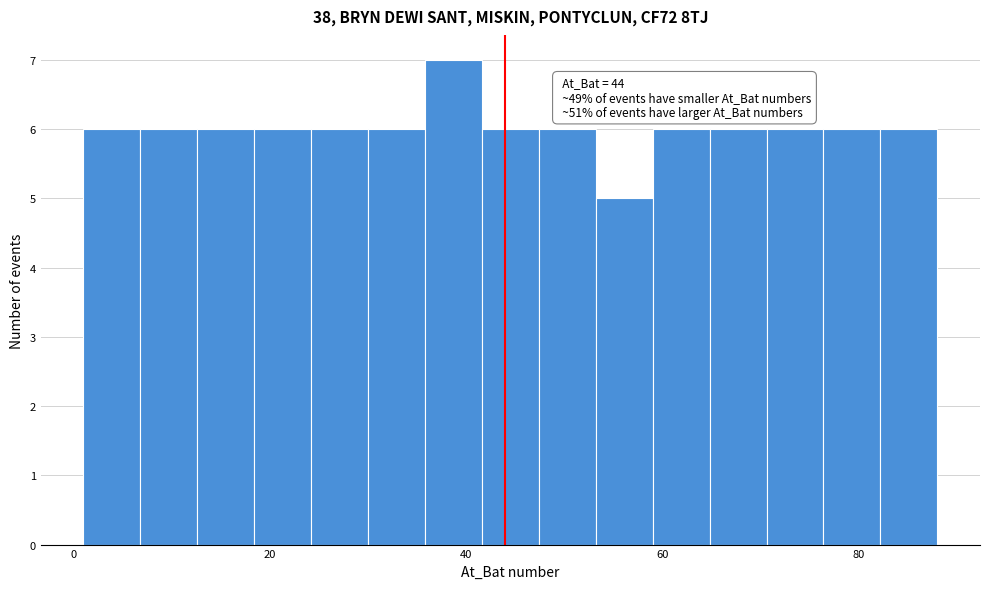

Read against the x-axis, roughly where is the centre of the tallest bar?

38